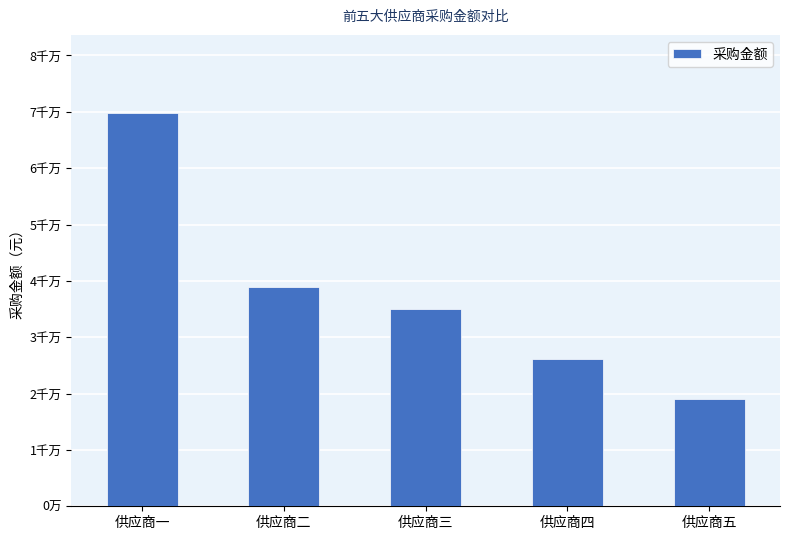

What is the change in value from 供应商二 to 供应商四?

-12760733.2